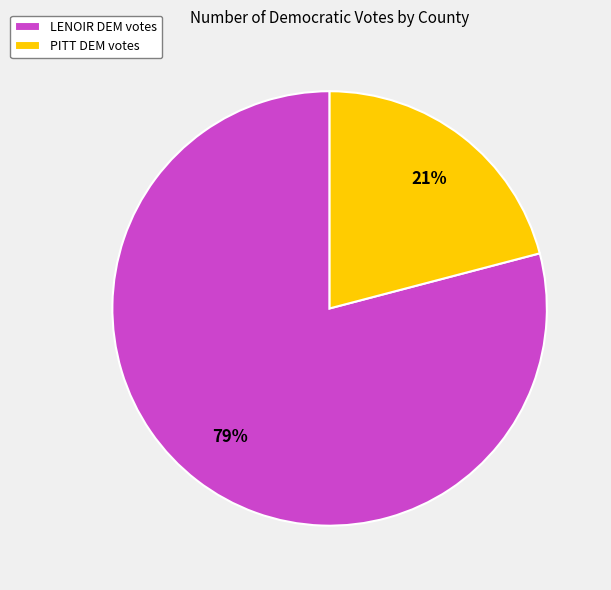

What percentage is the LENOIR slice, to the nearest percent?

79%